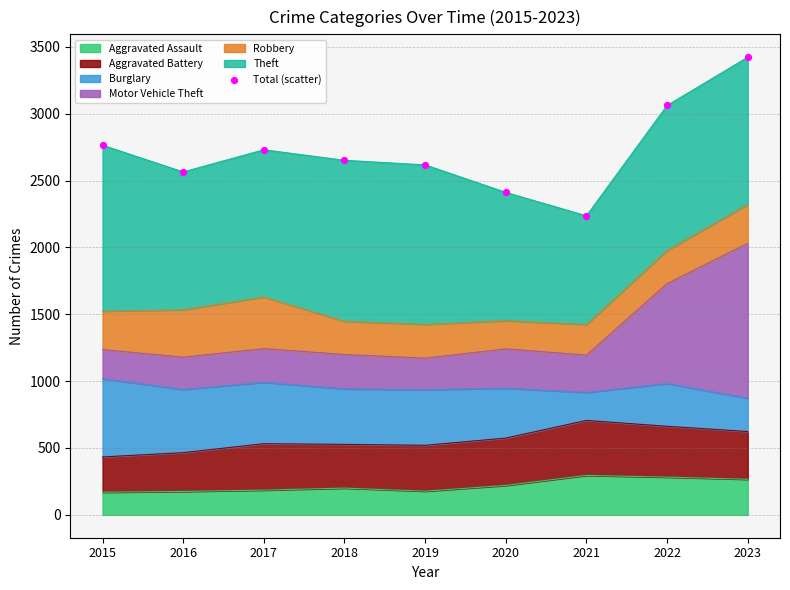

What is the change in value from 2021 to 2023?

+1186